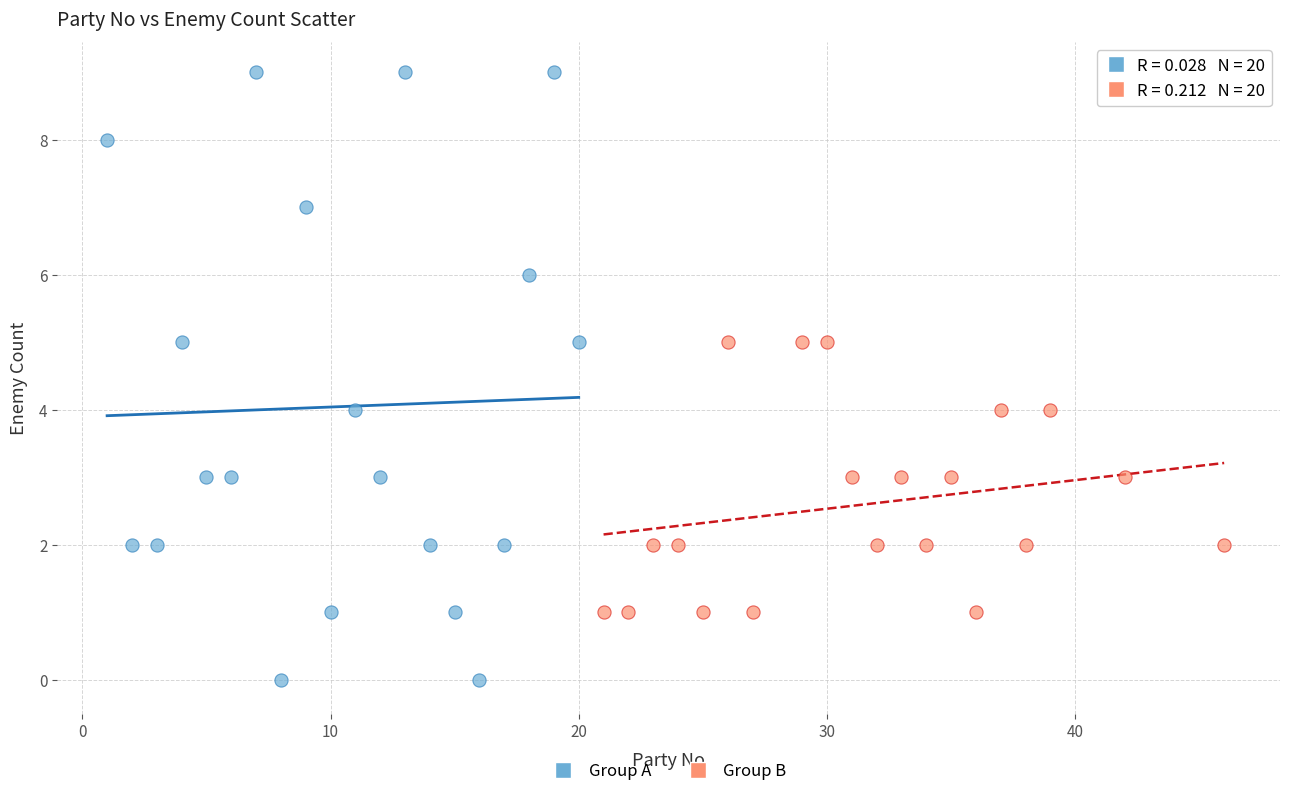

Which series reaches the minimum Y coordinate?

Group A